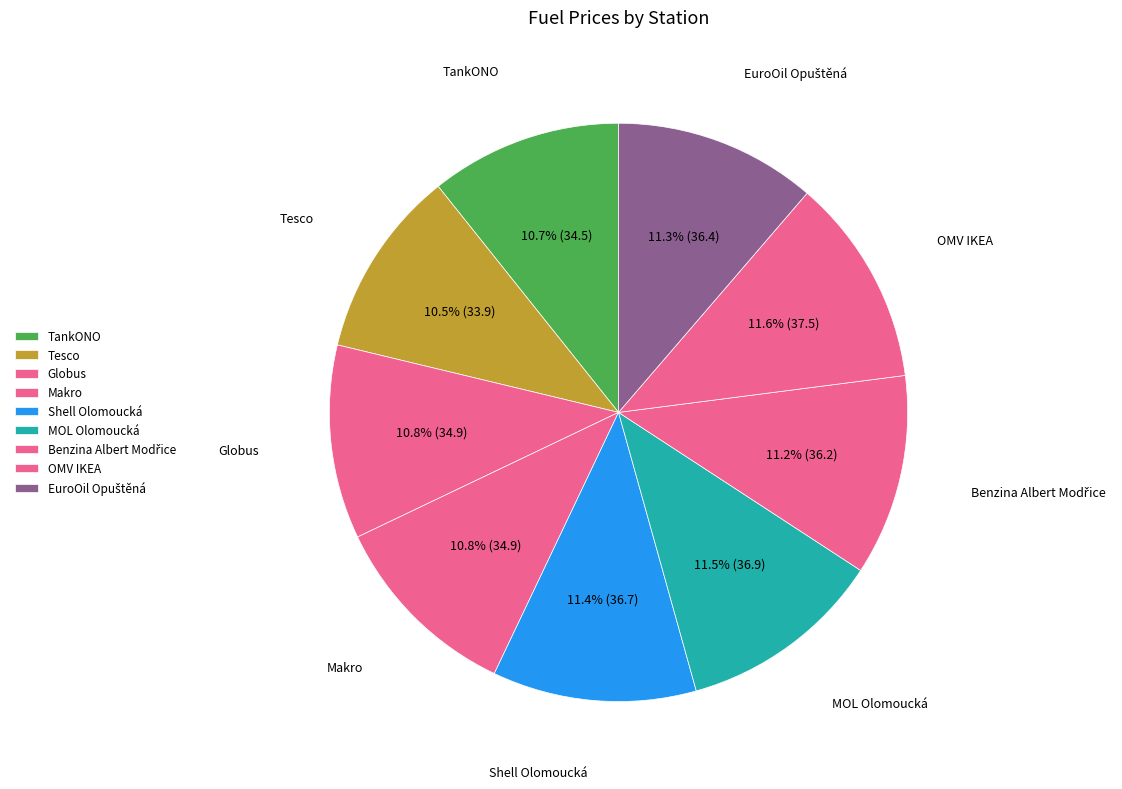

Is it true that Shell Olomoucká is 11% of the pie?

True